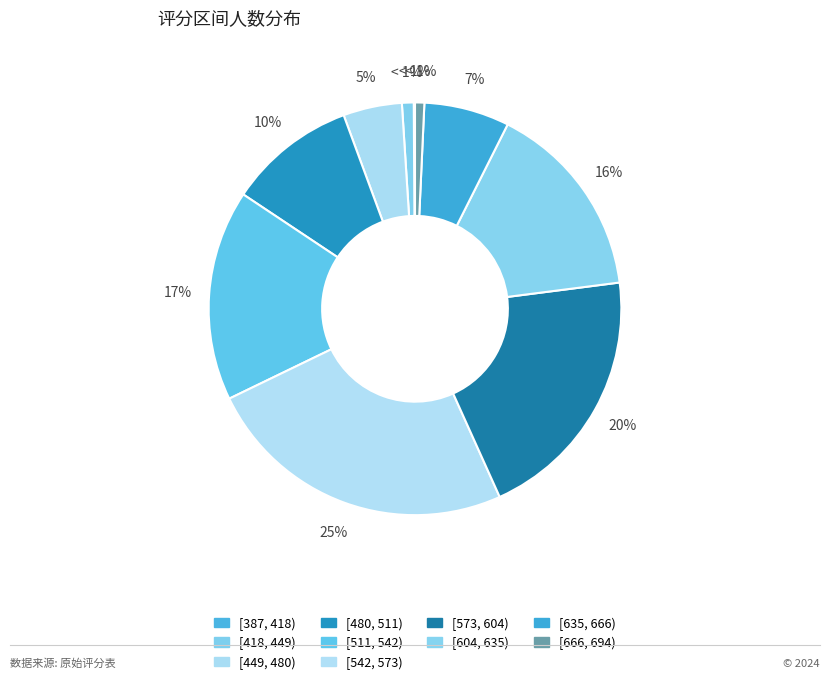

The [511, 542) slice represents 31% of the pie. True or false?

False